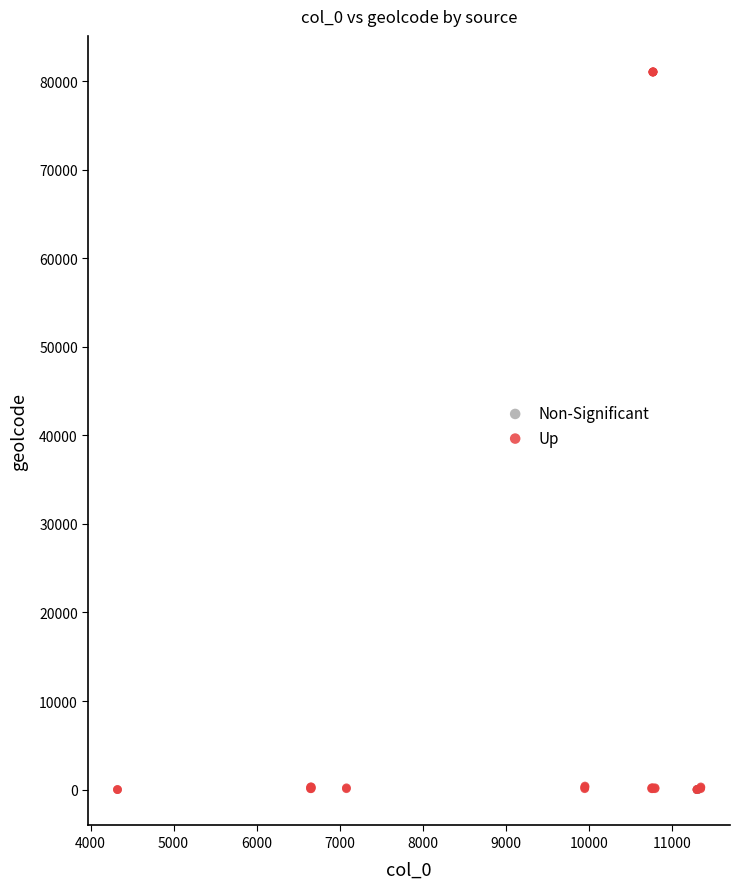

Which series has the widest spread of Y values?

Up